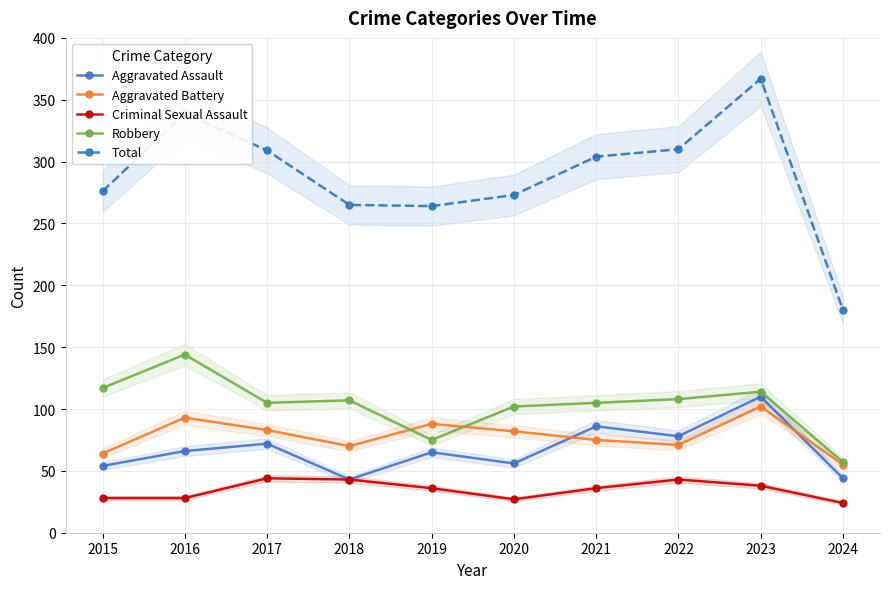

How many lines are shown in the chart?

5